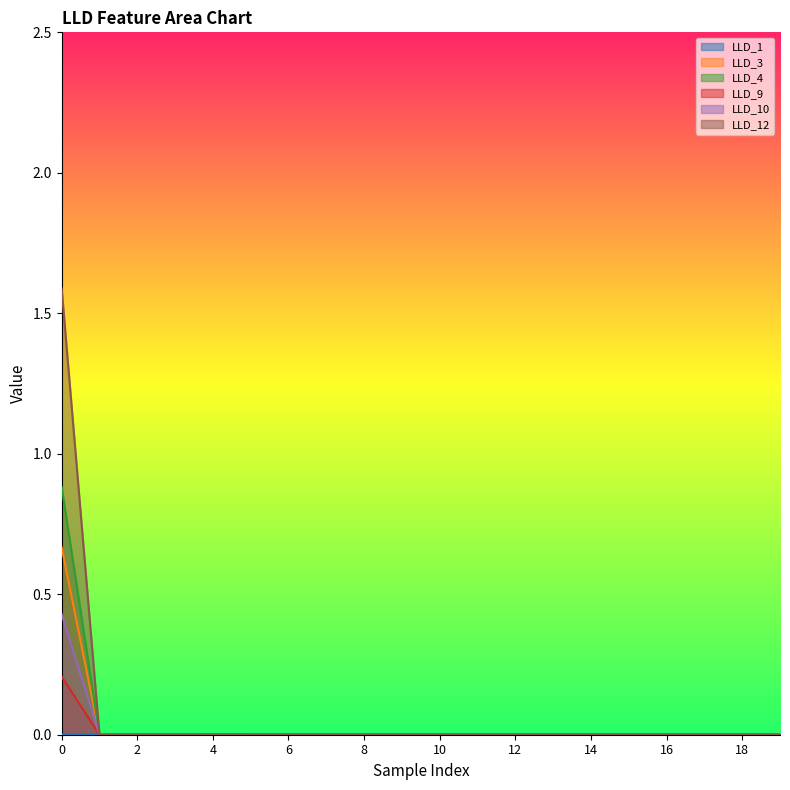

What are all the series names shown in the legend?

LLD_1, LLD_3, LLD_4, LLD_9, LLD_10, LLD_12